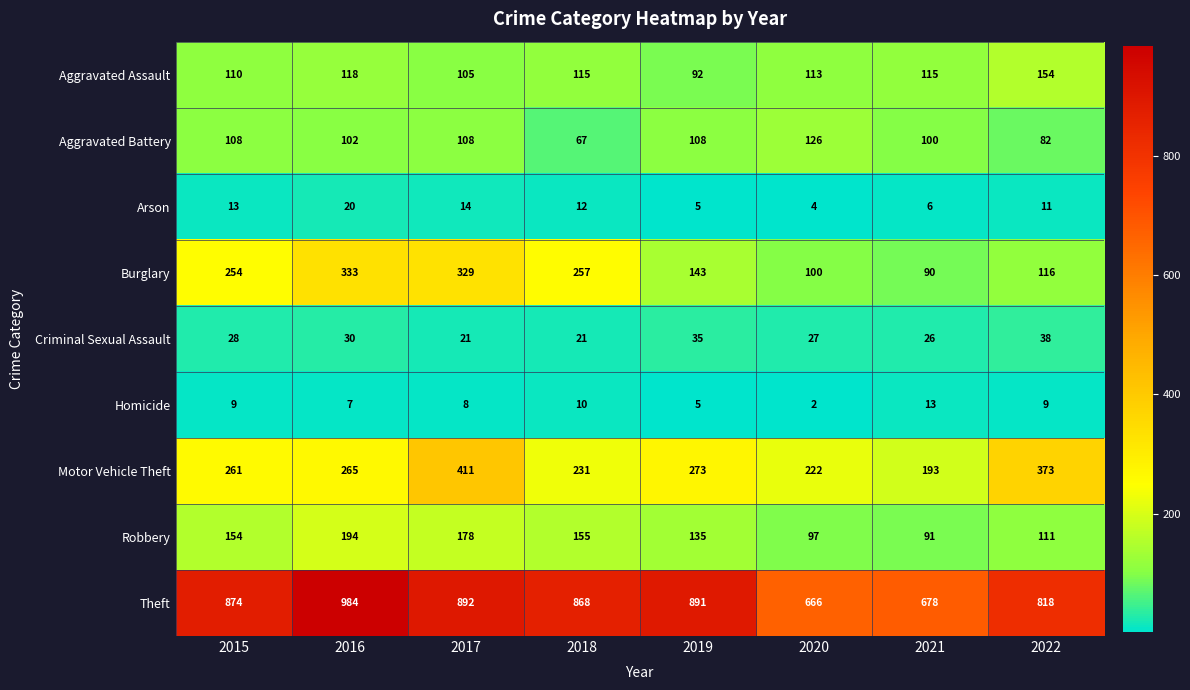

At which label is Arson closest to 12?

2018